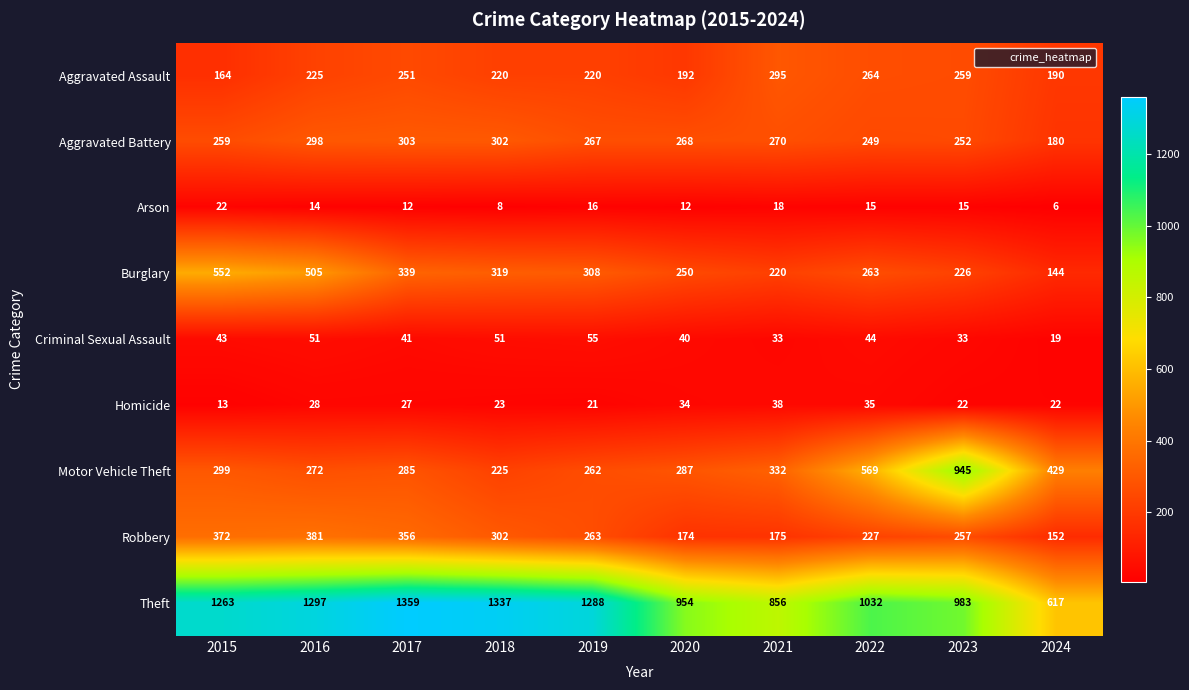

Rank the categories by Motor Vehicle Theft value from lowest to highest.

2018, 2019, 2016, 2017, 2020, 2015, 2021, 2024, 2022, 2023